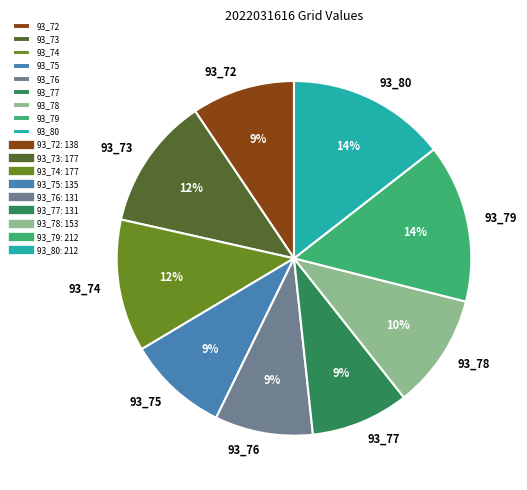

Does 93_72 account for over 50% of the chart?

No